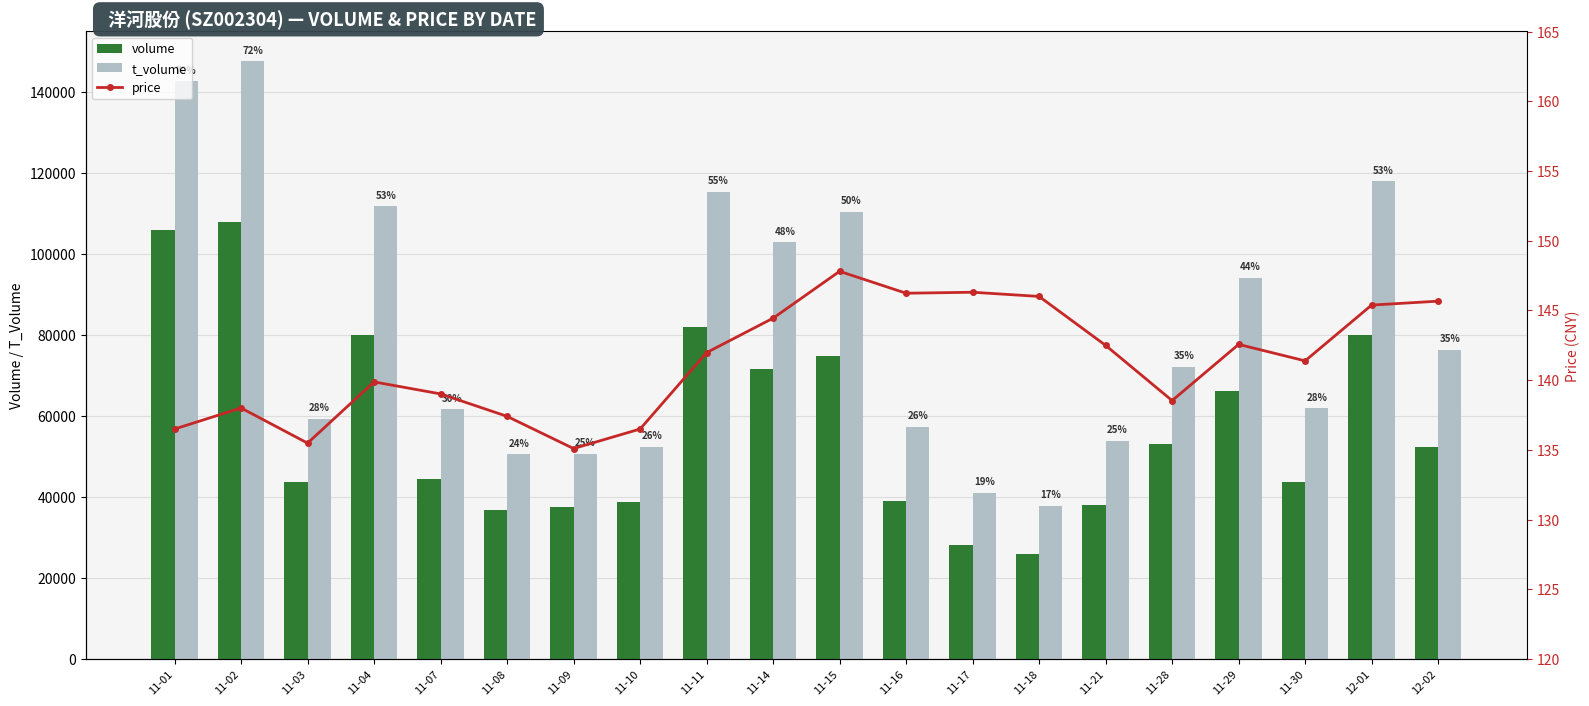

What is the total value across all series at 11-21?

92050.5